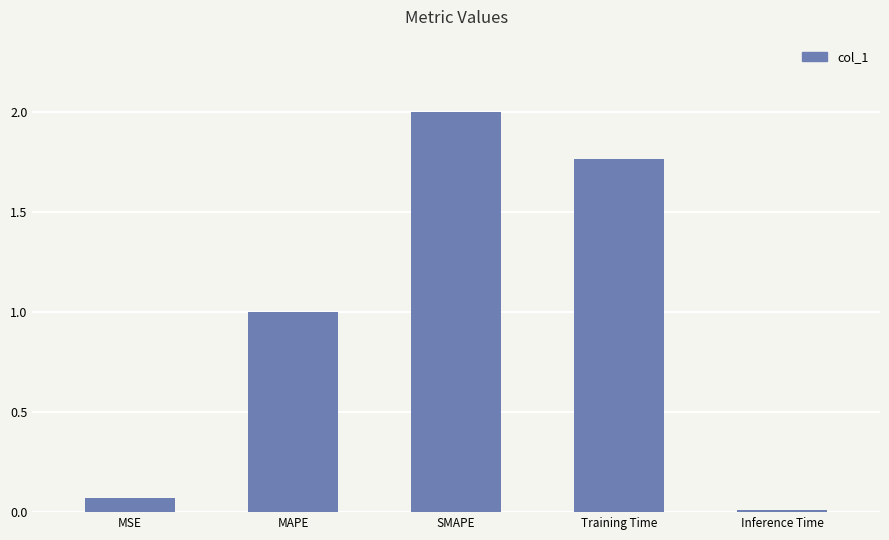

How many distinct data groups are displayed?

1